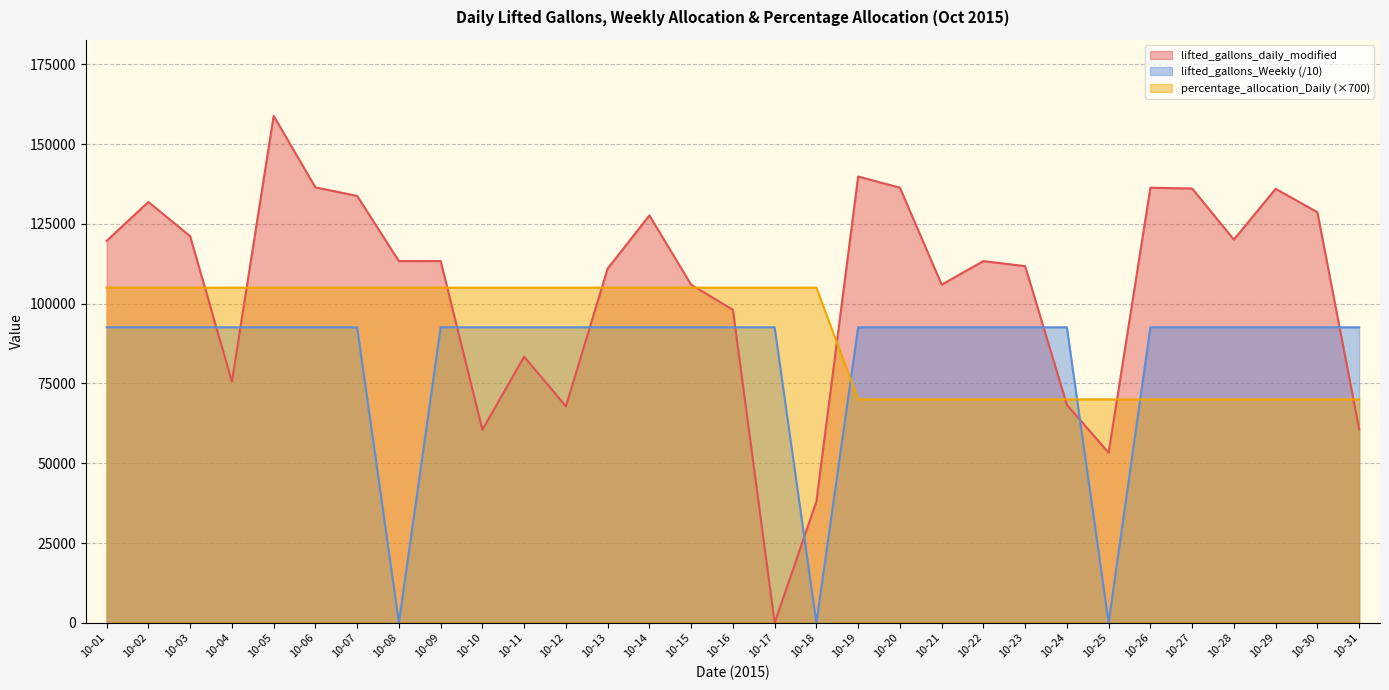

Reading left to right, transcribe all the data shown in this chart.

lifted_gallons_daily_modified: 10-01=119670.0	10-02=131851.0	10-03=121118.0	10-04=75582.0	10-05=158848.0	10-06=136421.0	10-07=133751.0	10-08=113322.0	10-09=113345.0	10-10=60508.0	10-11=83401.0	10-12=67834.0	10-13=110974.0	10-14=127648.0	10-15=105940.0	10-16=98065.0	10-17=0.0	10-18=37998.0	10-19=139817.0	10-20=136330.0	10-21=105945.0	10-22=113333.0	10-23=111739.0	10-24=68308.0	10-25=53300.0	10-26=136314.0	10-27=136068.0	10-28=120058.0	10-29=135970.0	10-30=128643.0	10-31=60714.0
lifted_gallons_Weekly: 10-01=92580.6	10-02=92580.6	10-03=92580.6	10-04=92580.6	10-05=92580.6	10-06=92580.6	10-07=92580.6	10-08=0.0	10-09=92580.6	10-10=92580.6	10-11=92580.6	10-12=92580.6	10-13=92580.6	10-14=92580.6	10-15=92580.6	10-16=92580.6	10-17=92580.6	10-18=0.0	10-19=92580.6	10-20=92580.6	10-21=92580.6	10-22=92580.6	10-23=92580.6	10-24=92580.6	10-25=0.0	10-26=92580.6	10-27=92580.6	10-28=92580.6	10-29=92580.6	10-30=92580.6	10-31=92580.6
percentage_allocation_Daily: 10-01=105000.0	10-02=105000.0	10-03=105000.0	10-04=105000.0	10-05=105000.0	10-06=105000.0	10-07=105000.0	10-08=105000.0	10-09=105000.0	10-10=105000.0	10-11=105000.0	10-12=105000.0	10-13=105000.0	10-14=105000.0	10-15=105000.0	10-16=105000.0	10-17=105000.0	10-18=105000.0	10-19=70000.0	10-20=70000.0	10-21=70000.0	10-22=70000.0	10-23=70000.0	10-24=70000.0	10-25=70000.0	10-26=70000.0	10-27=70000.0	10-28=70000.0	10-29=70000.0	10-30=70000.0	10-31=70000.0